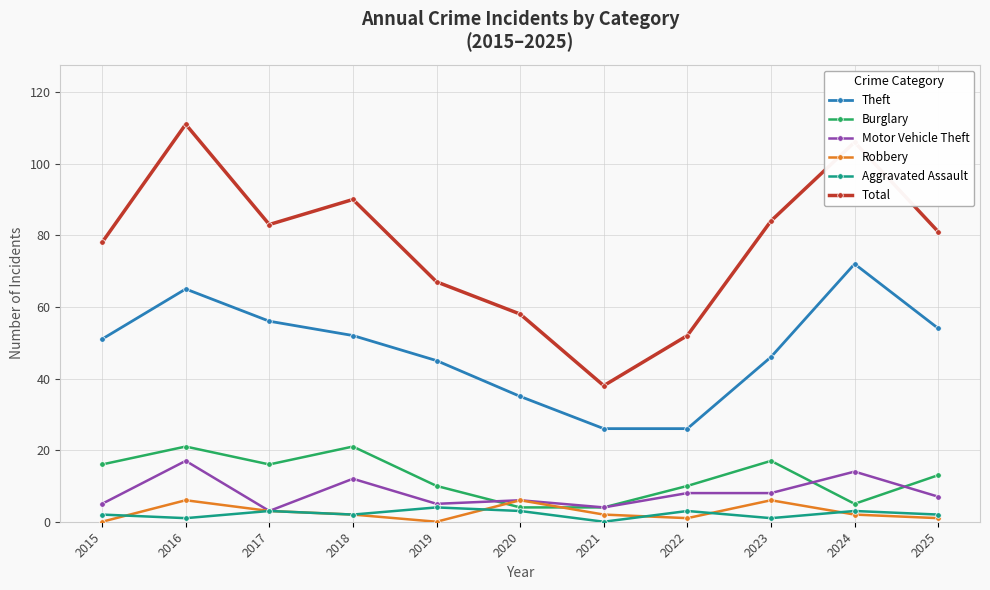

True or false: Motor Vehicle Theft has a value of 5 at 2015.

True